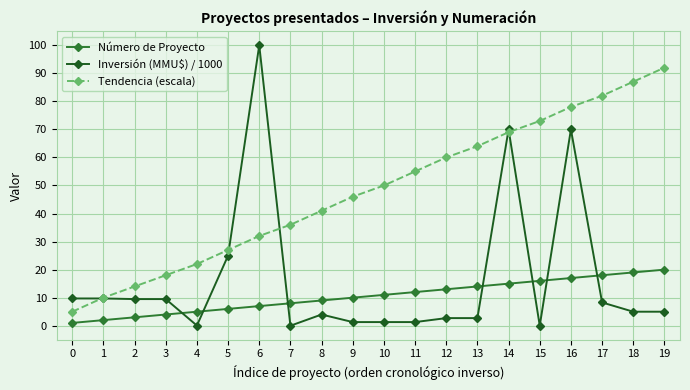

How many series are shown in this chart?

3